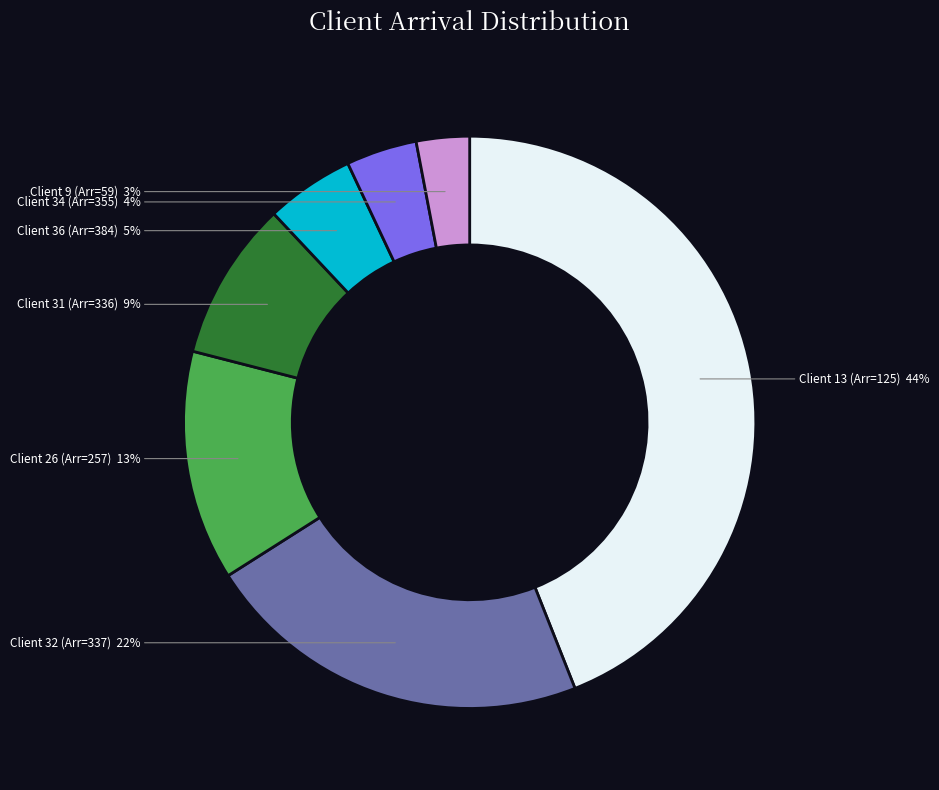

To the nearest percent, what portion does Client 26 (Arr=257) represent?

13%